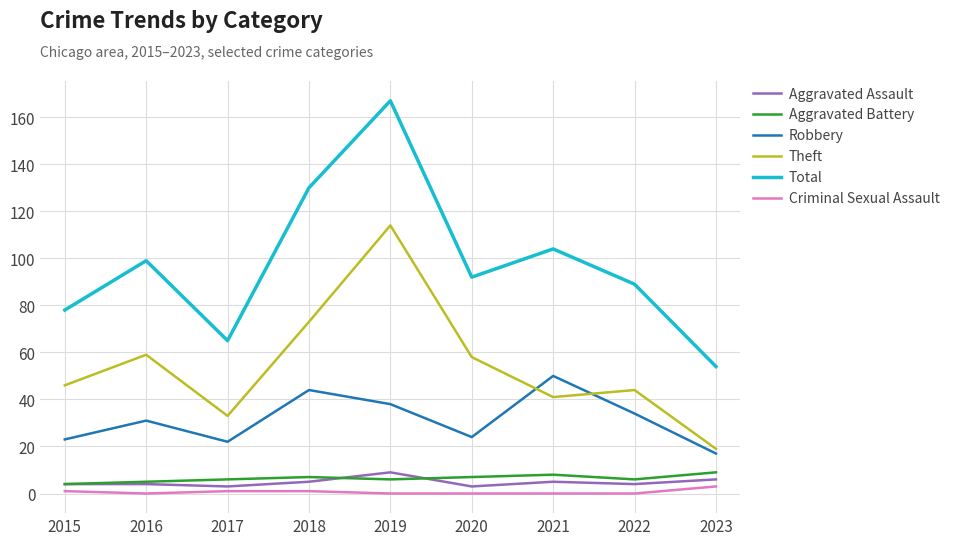

What is the sum of the Aggravated Assault values at 2016 and 2022?

8